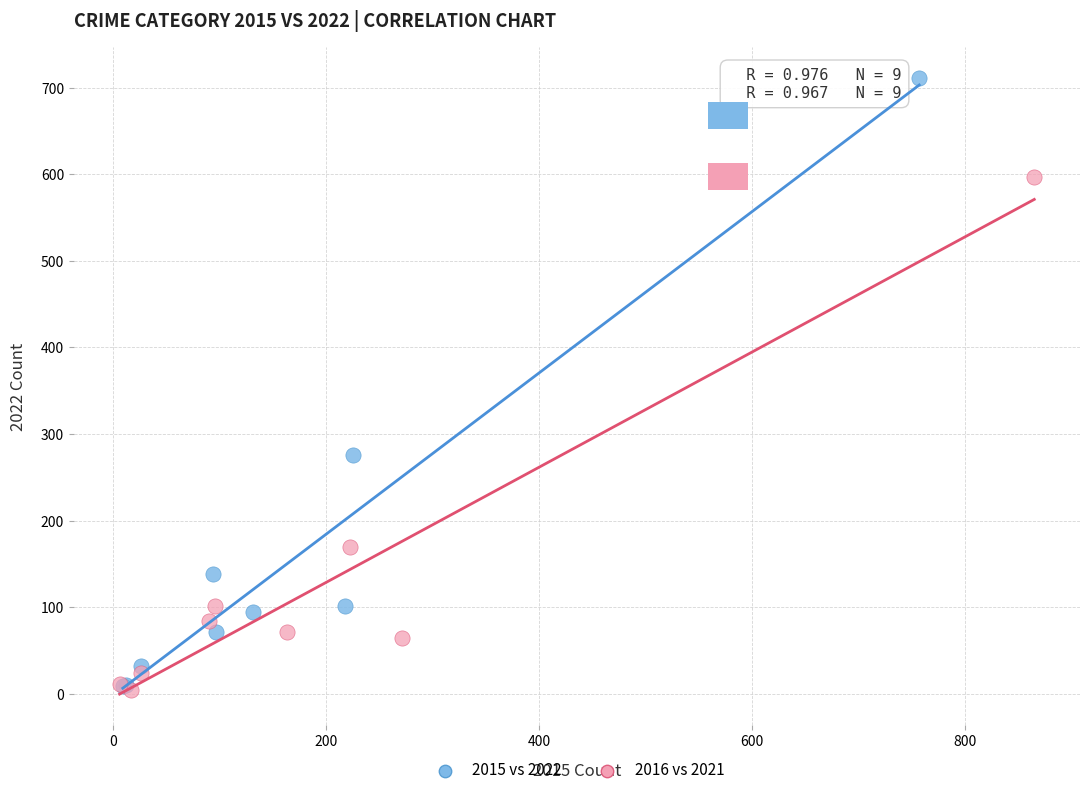

Which series has the largest Y range (max minus min)?

2015 vs 2022